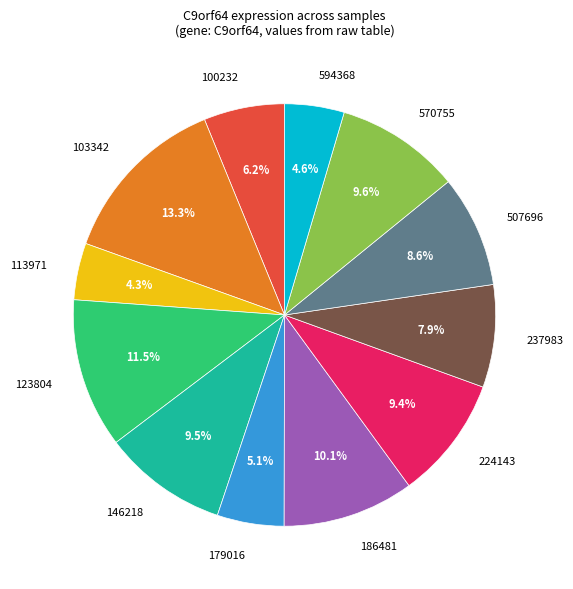

Between 100232 and 186481, which is larger?

186481